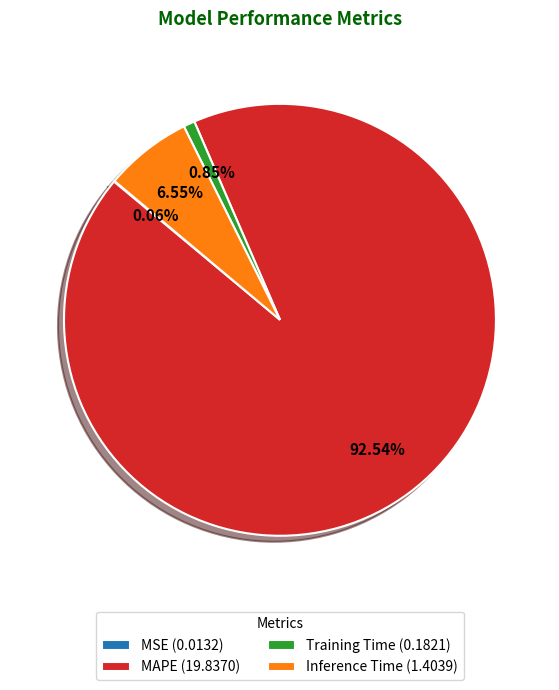

Between Inference Time (1.4039) and Training Time (0.1821), which is larger?

Inference Time (1.4039)